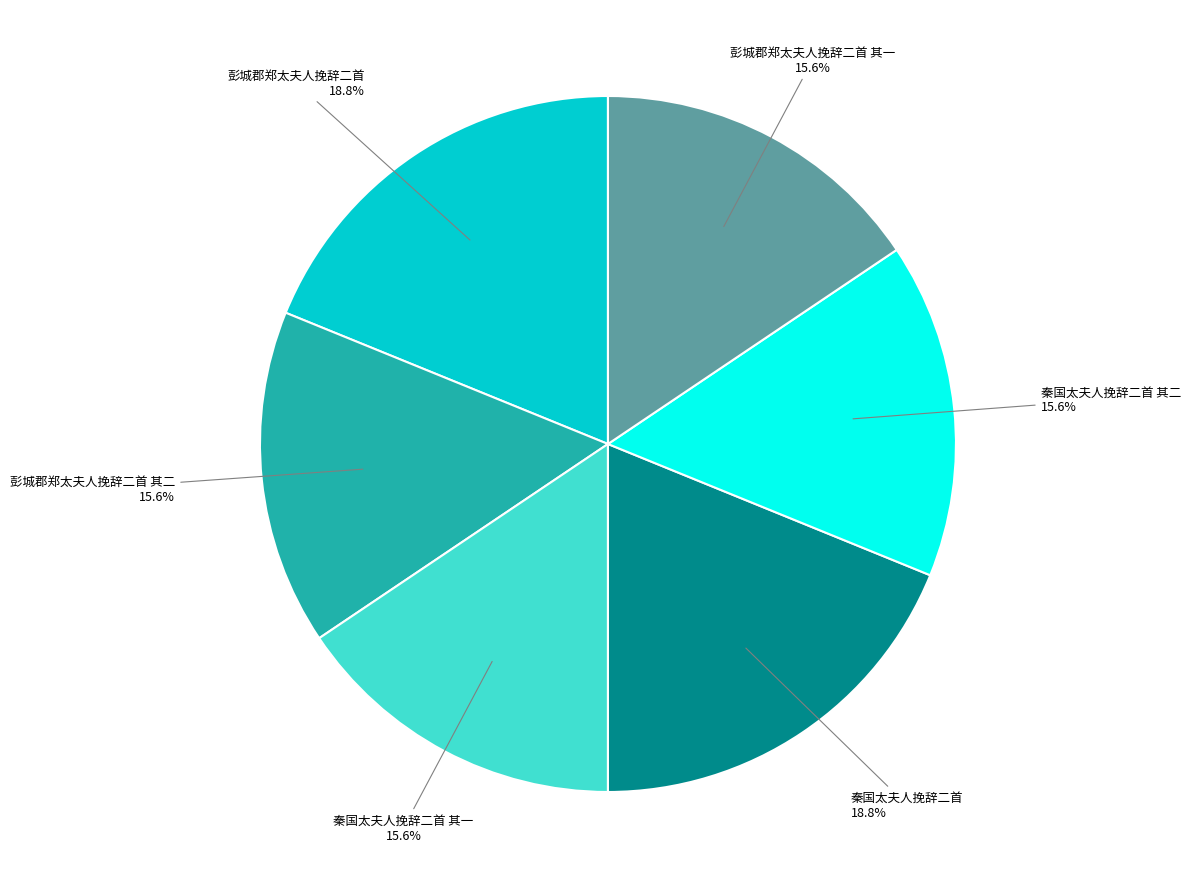

Is 秦国太夫人挽辞二首 其二 the majority of the pie?

No